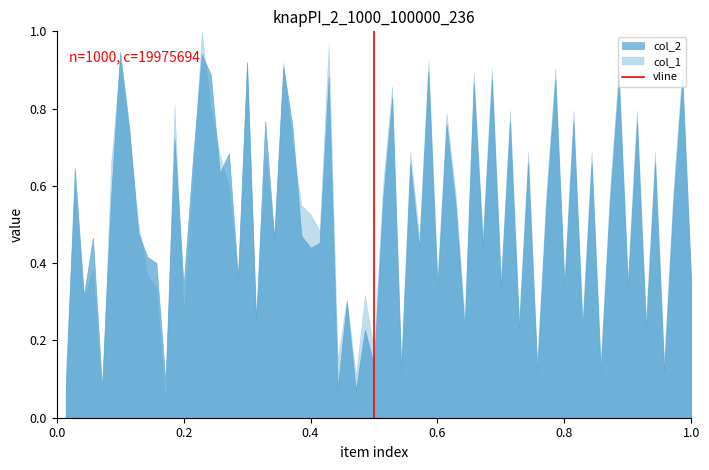

Which series has the widest spread of values?

col_1